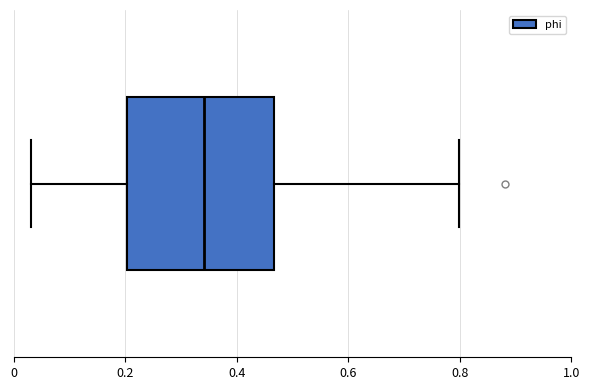

Transcribe this box plot: give where the median line is, the range the box spans, and where the two whiskers end, as read against the x-axis. The values are not printed on the chart, so give them approximately, as read against the axis.

median 0.34, box 0.20 to 0.46, whiskers 0.04 to 0.80